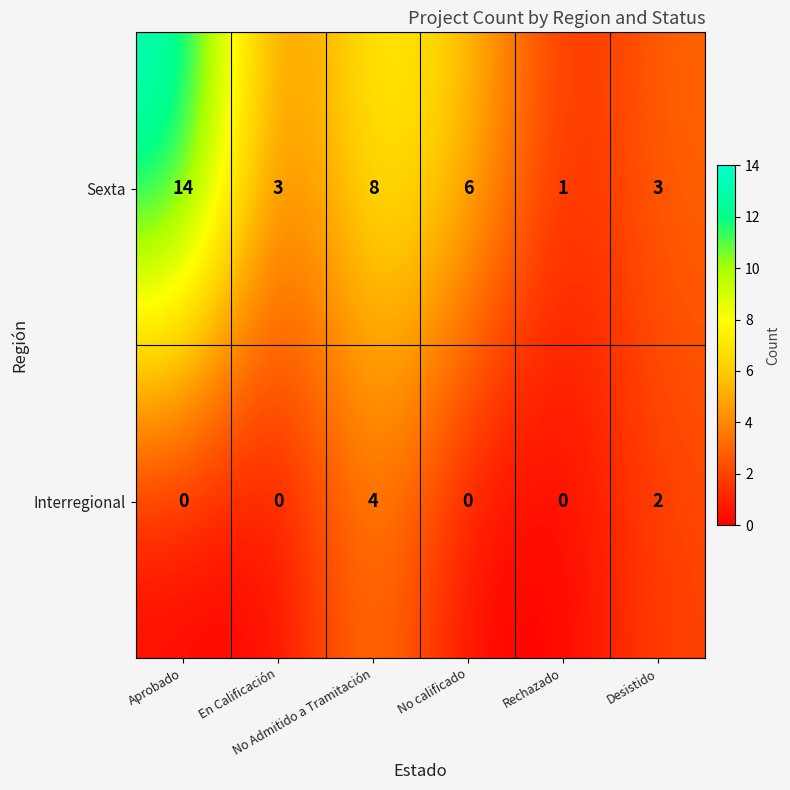

What is the greatest value displayed?

14